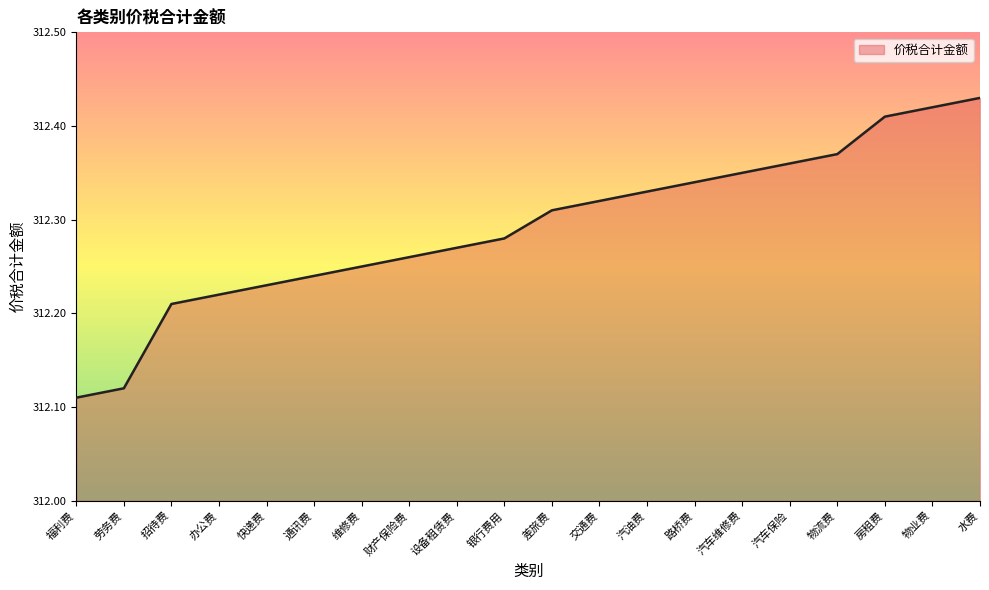

Is it true that the value at 通讯费 is 437.3?

False